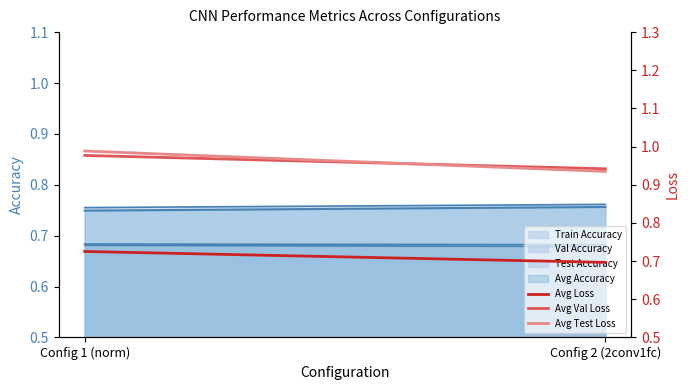

True or false: Avg Test Loss has a value of 1.4 at Config 2 (2conv1fc).

False